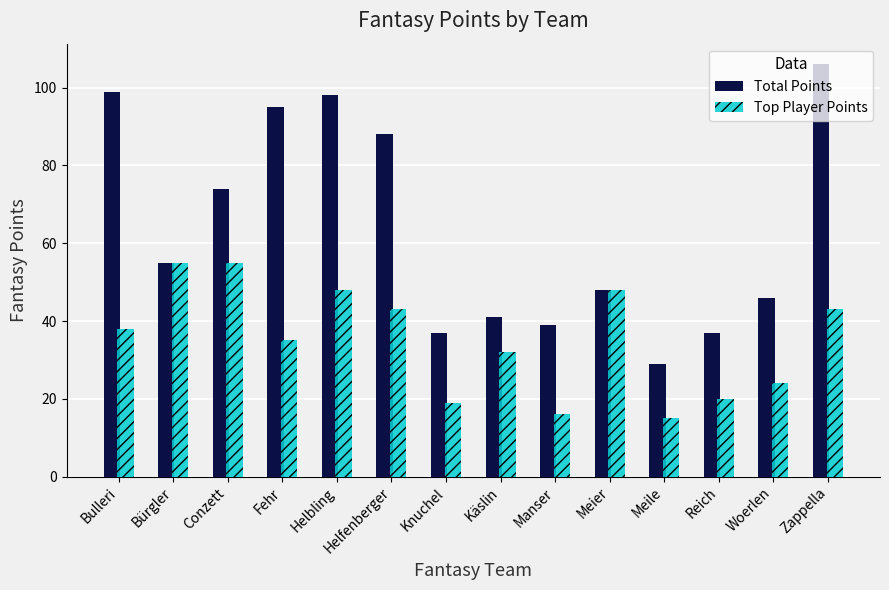

Where is Top Player Points nearest to the value 35?

Fehr